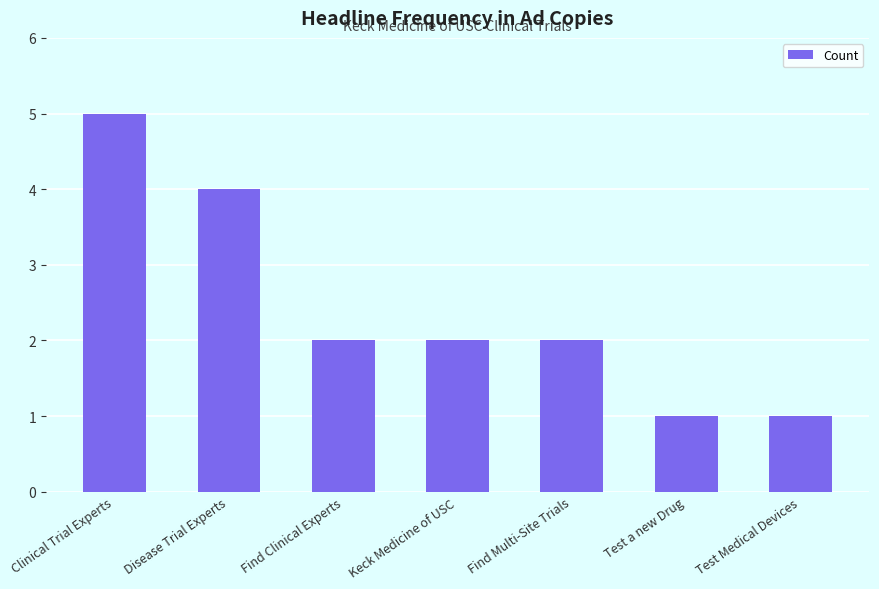

The value at Disease Trial Experts is 4. True or false?

True